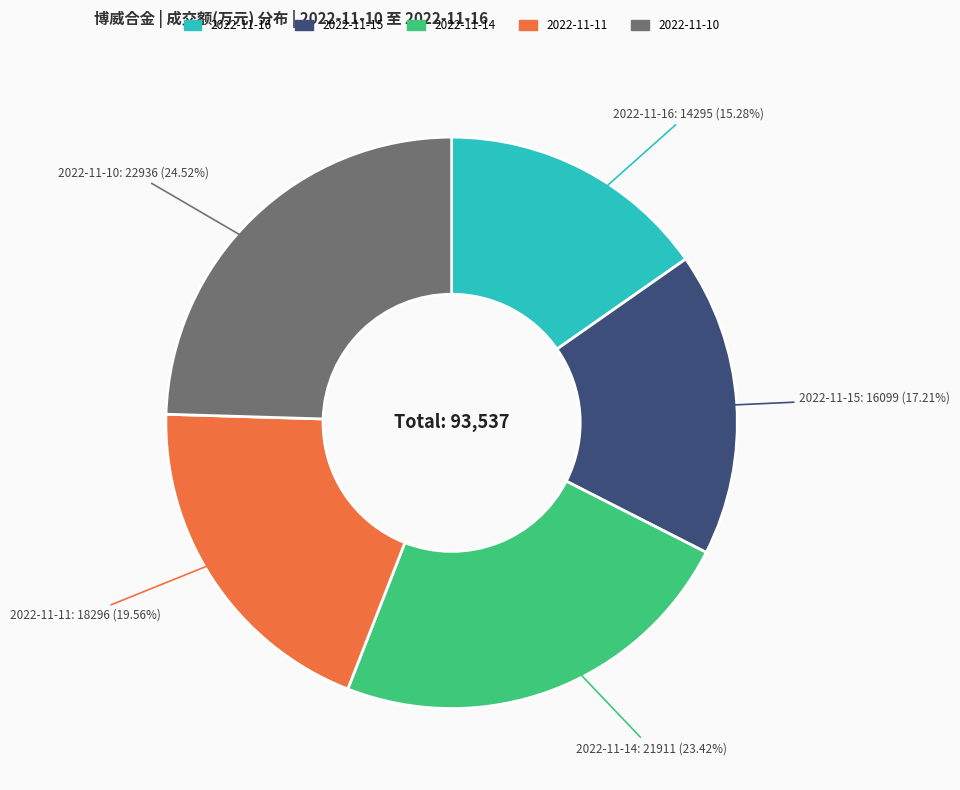

How many segments does this pie chart have?

5